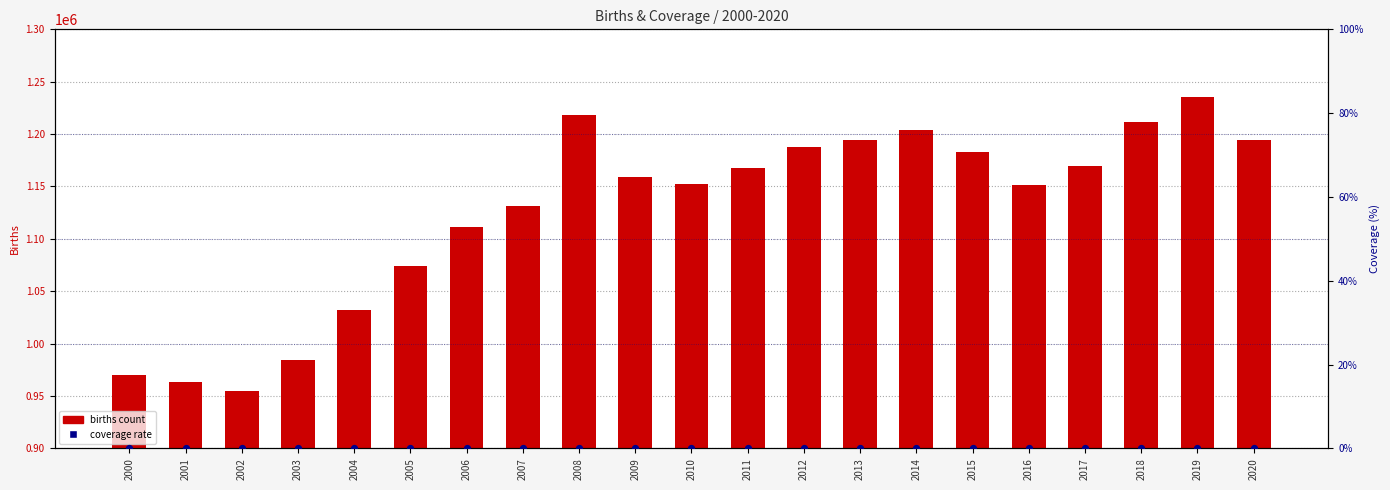

Which series contains the lowest Y value?

coverage rate